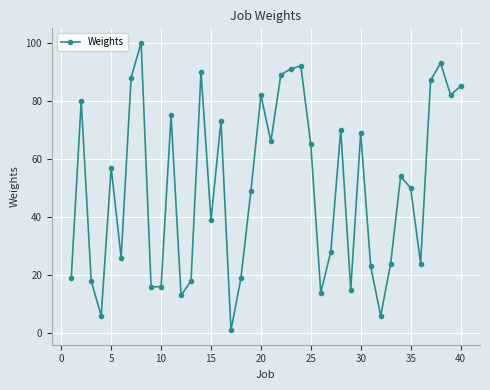

What is the difference between the maximum and minimum values?

99